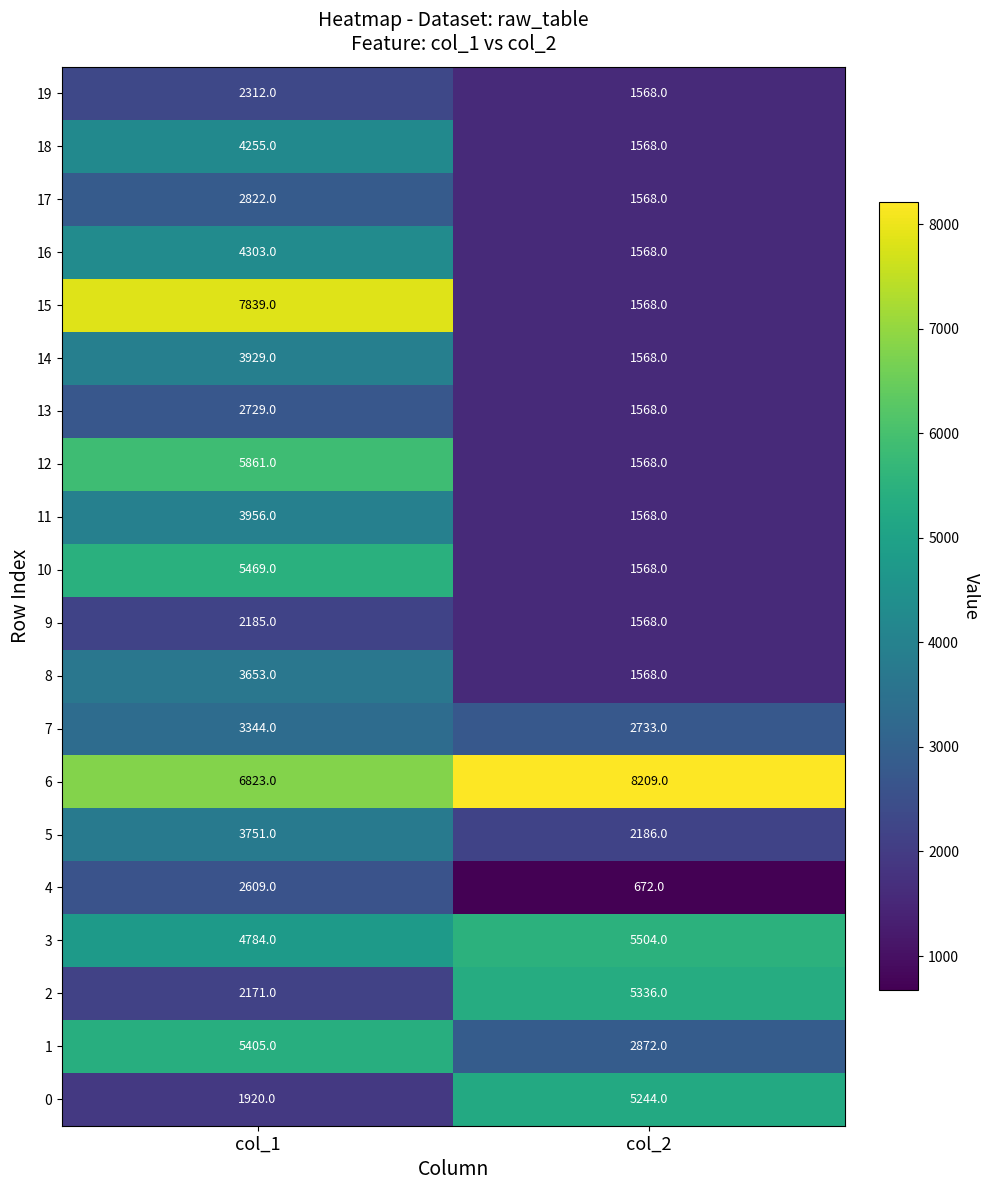

The value of 14 at col_2 is 437. True or false?

False